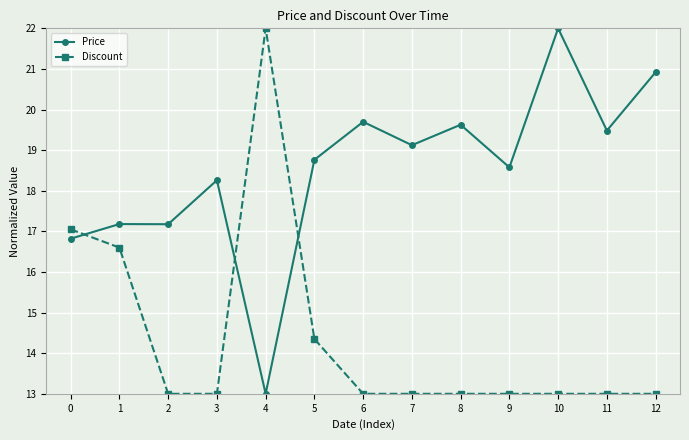

What is the smallest value displayed?

13.0